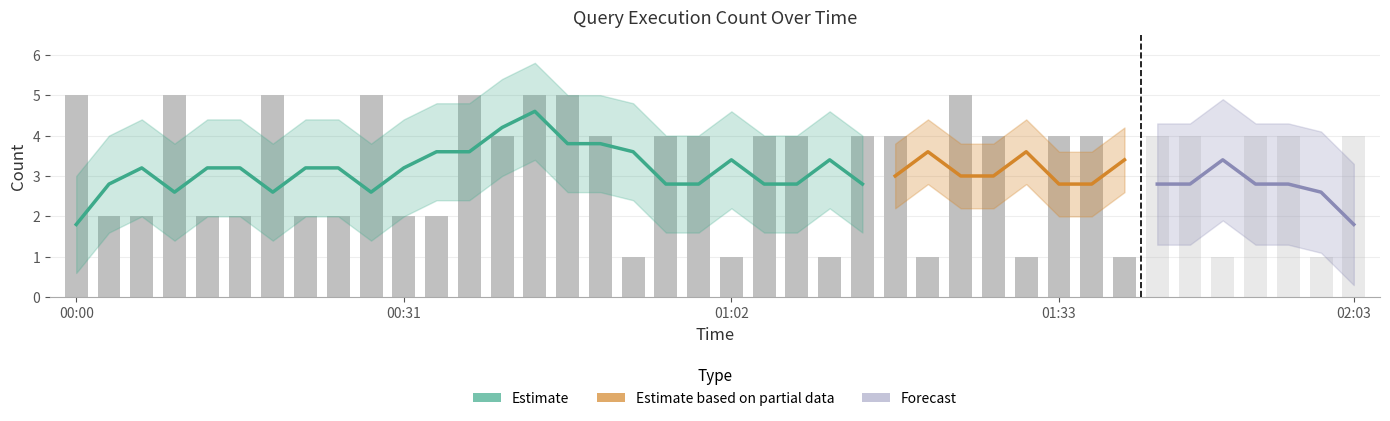

What is the greatest value displayed?

5